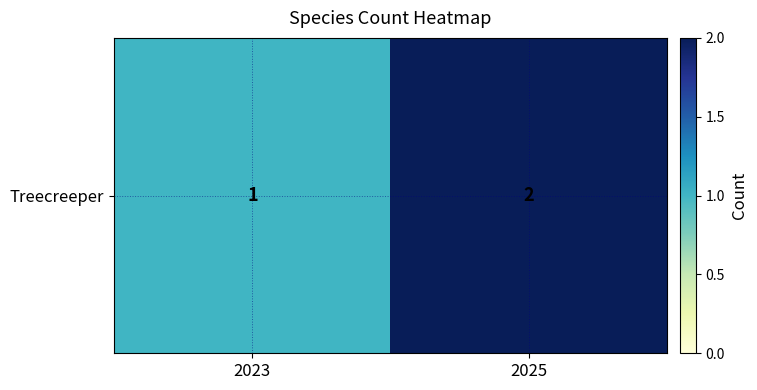

What is the sum of all values?

3